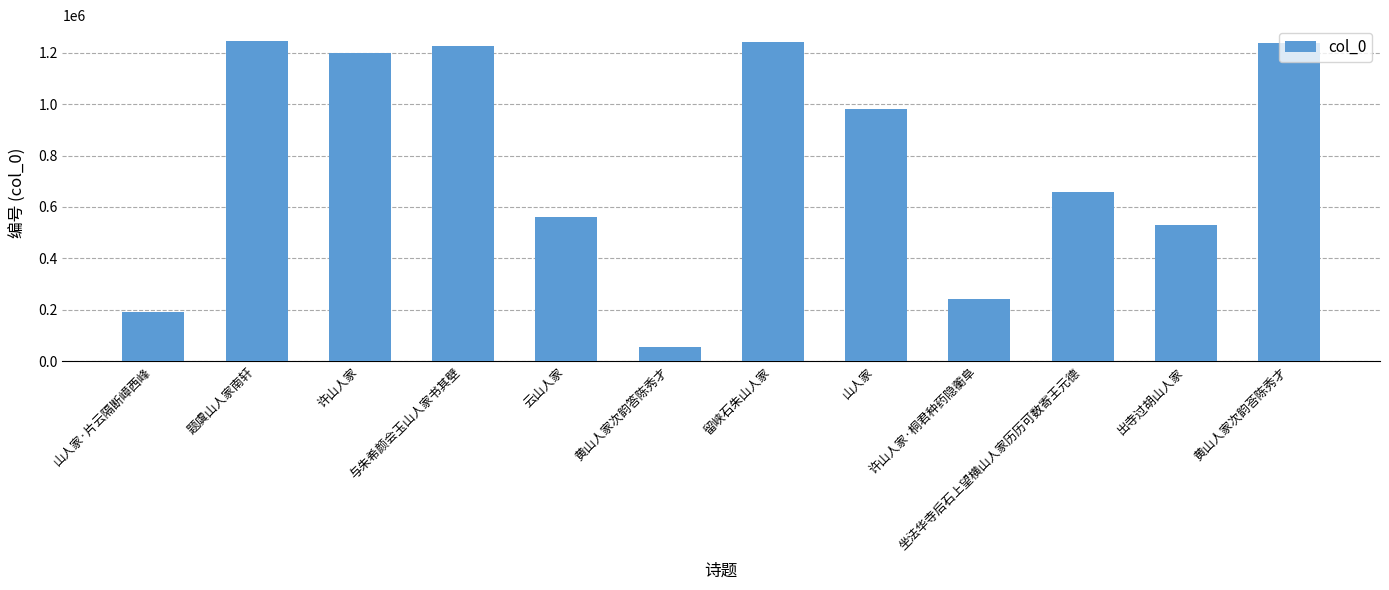

What is the approximate value at 出寺过胡山人家, to the nearest 50?

527950